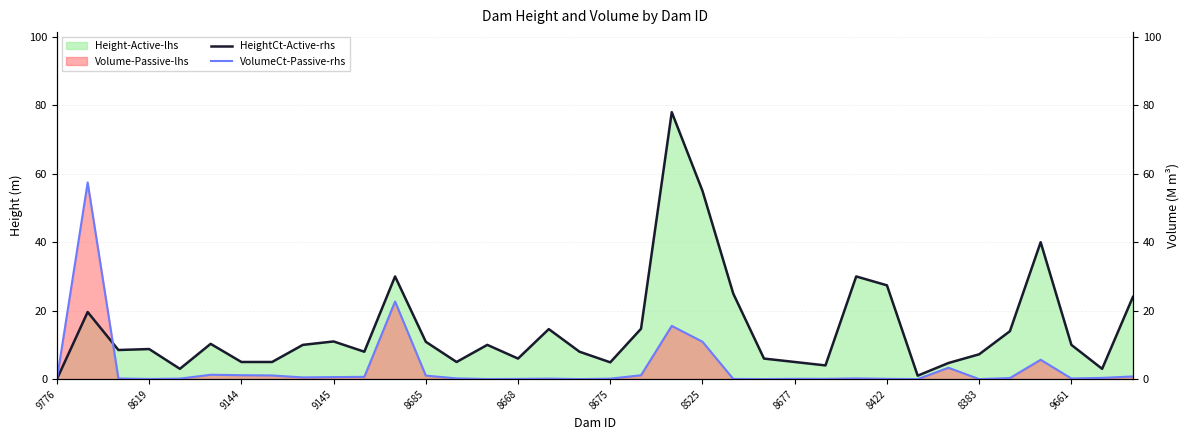

After their last crossing, which series has the higher values: VolumeCt-Passive-rhs or HeightCt-Active-rhs?

HeightCt-Active-rhs